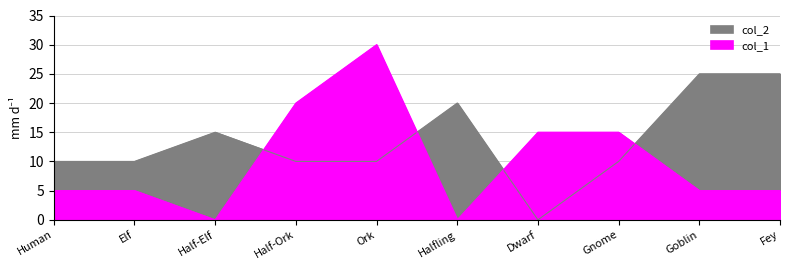

What position from the left is Goblin?

9